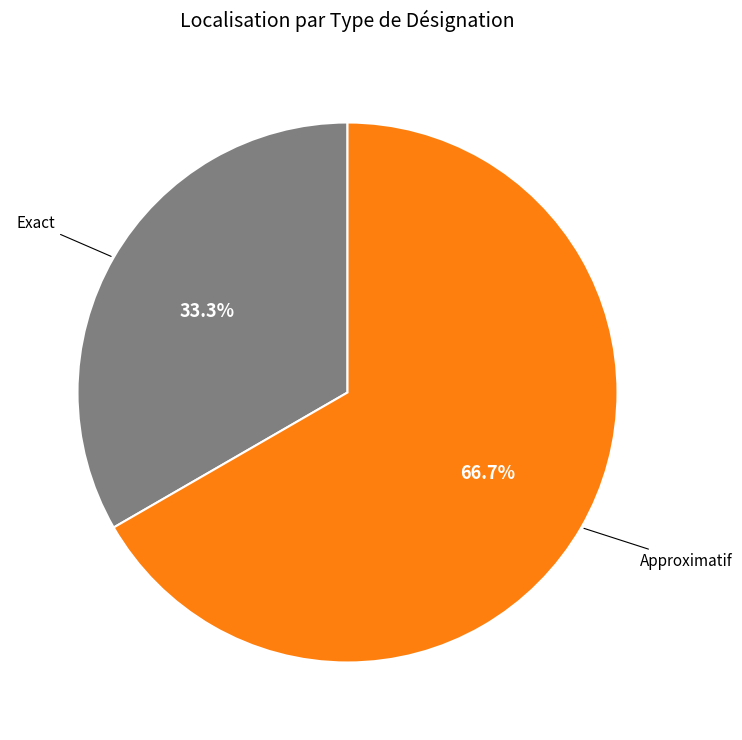

To the nearest percent, what is the difference between the Approximatif and Exact slice percentages?

33%